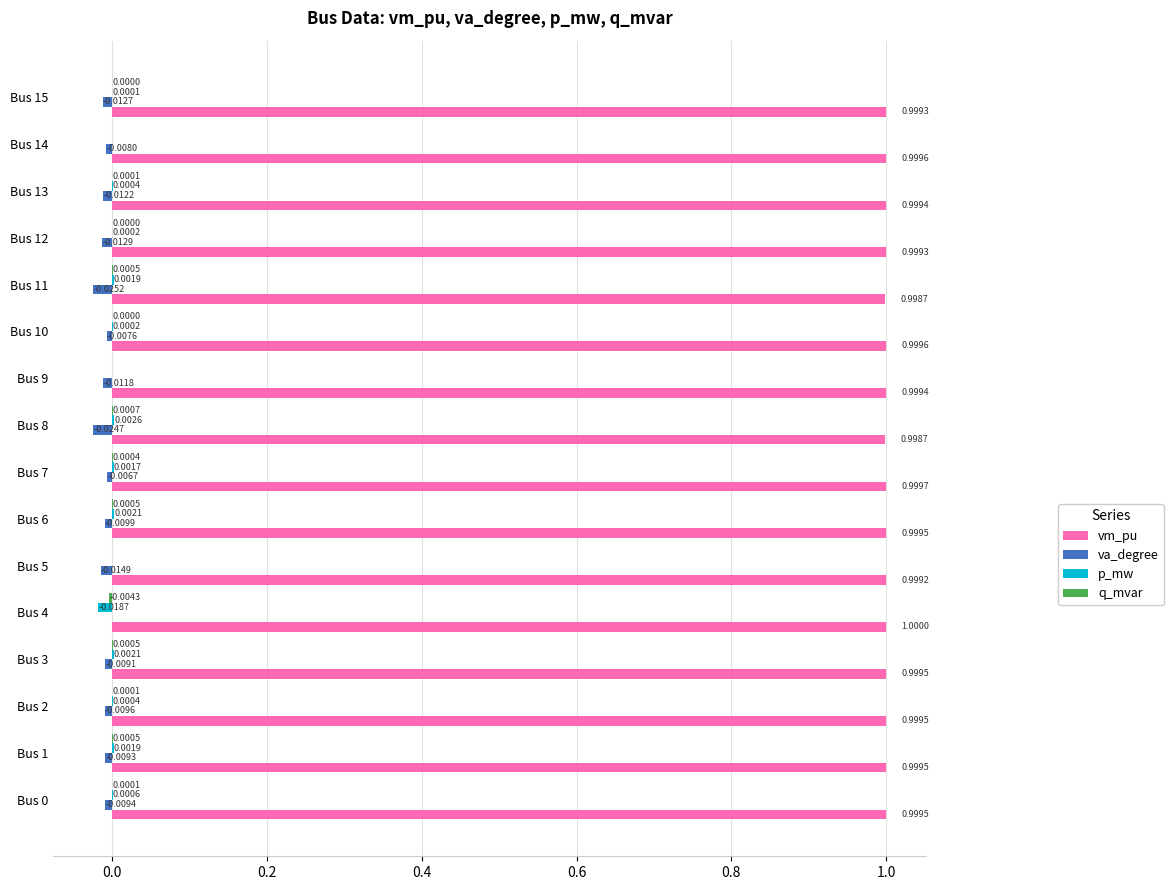

What is the total value across all series at Bus 13?

1.0